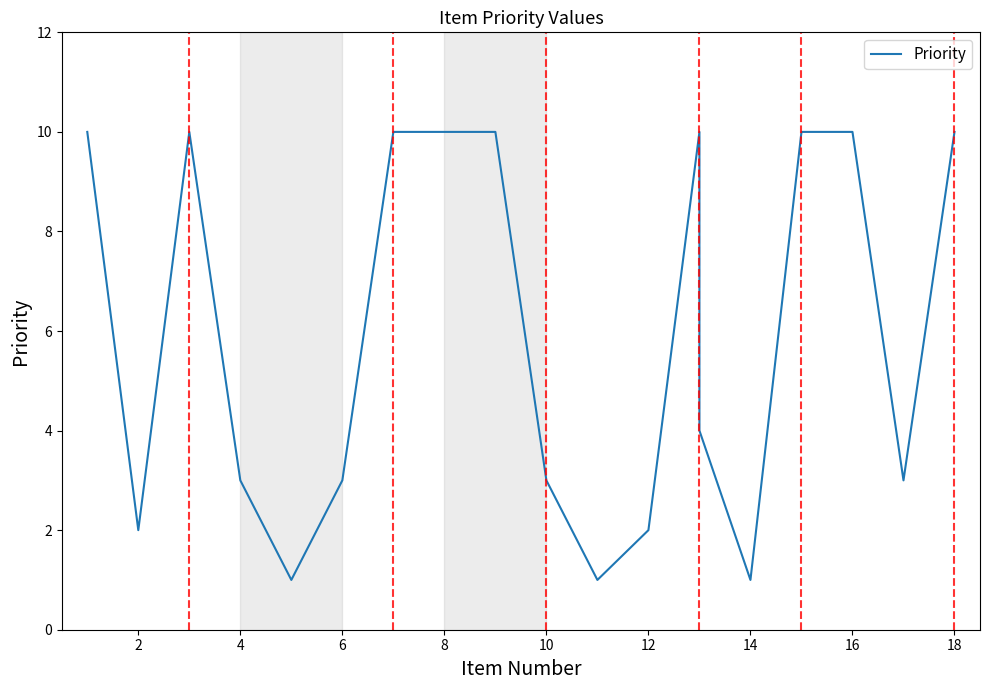

Does the chart display data point markers on the line(s)?

No